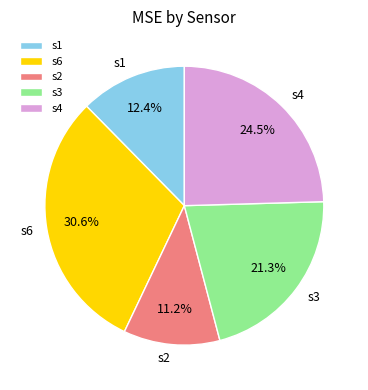

How many slices are in this pie chart?

5